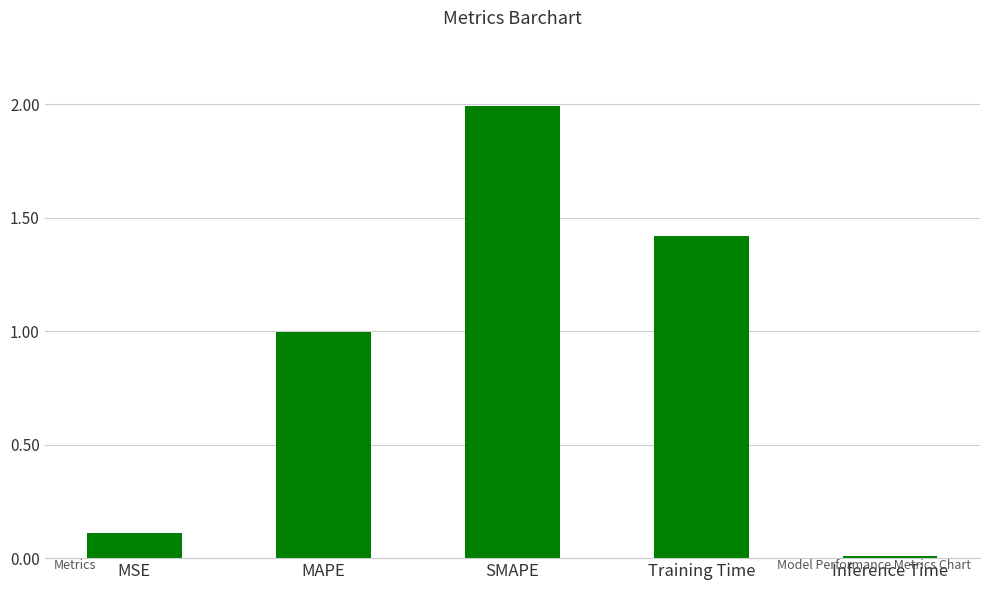

True or false: the data shows 1.4 at Training Time.

True